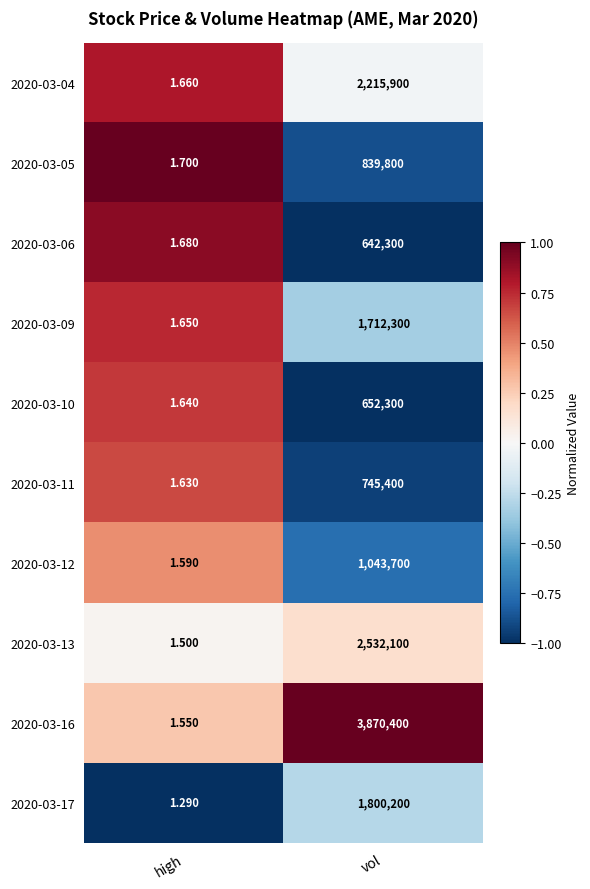

Is the value of 2020-03-10 at high greater than the value of 2020-03-04 at high?

No